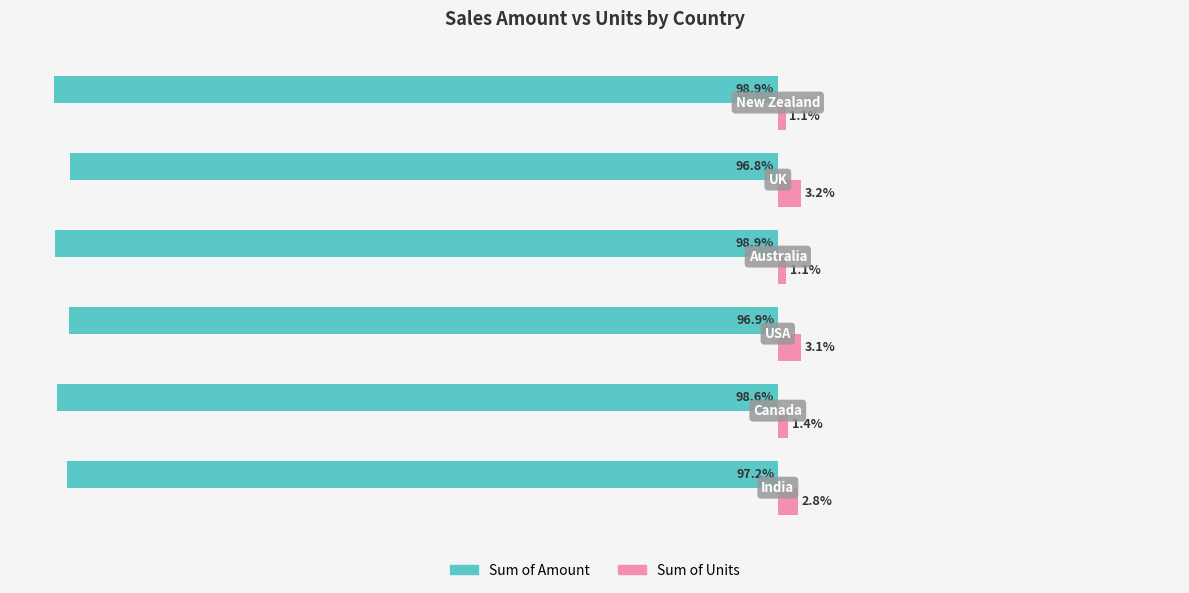

Rank the series by their average value, from lowest to highest.

Sum of Amount, Sum of Units